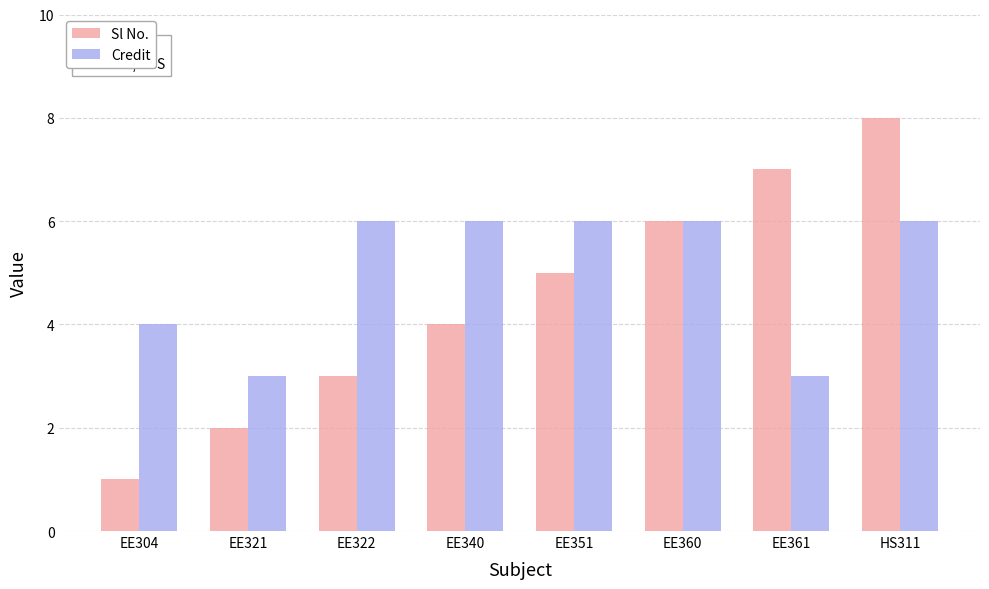

Rank the categories by Sl No. value from highest to lowest.

HS311, EE361, EE360, EE351, EE340, EE322, EE321, EE304